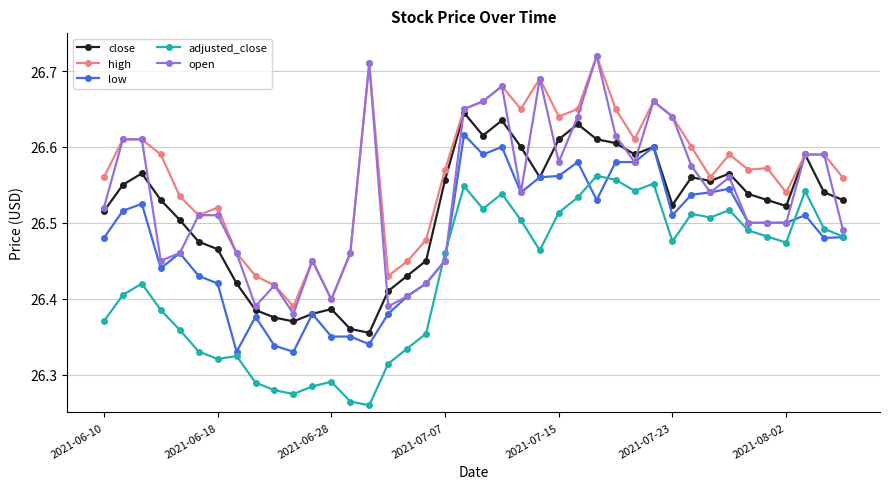

Rank the series by their average value, from highest to lowest.

high, open, close, low, adjusted_close